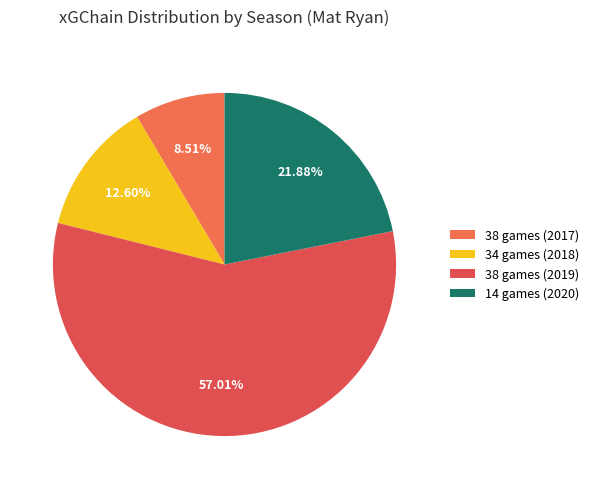

What percentage is the 34 games (2018) slice, to the nearest percent?

13%